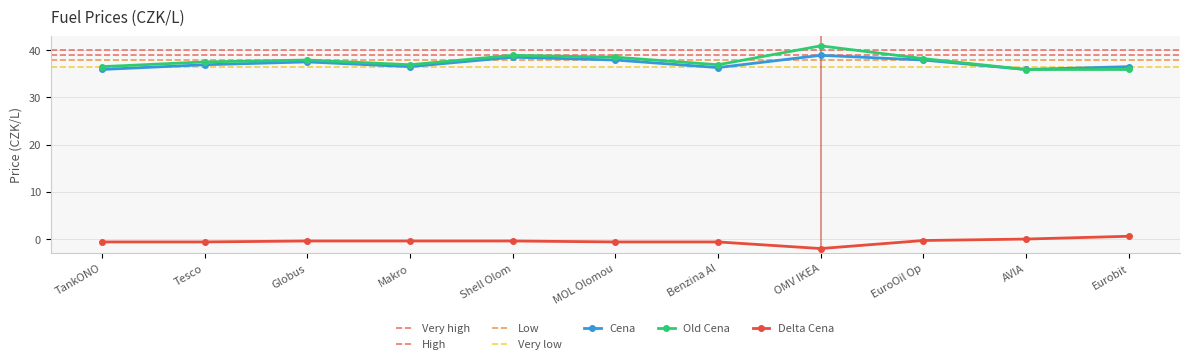

True or false: Old Cena has more than 0 interior local peaks.

True